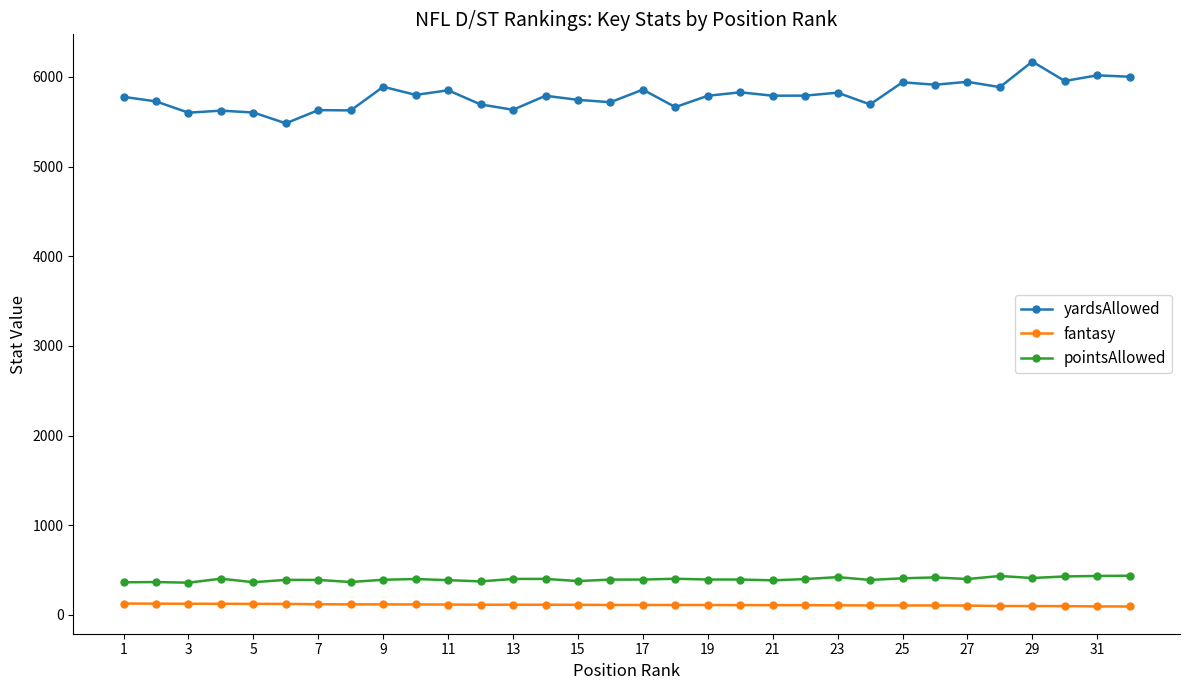

At how many categories does at least one series exceed 2145?

32